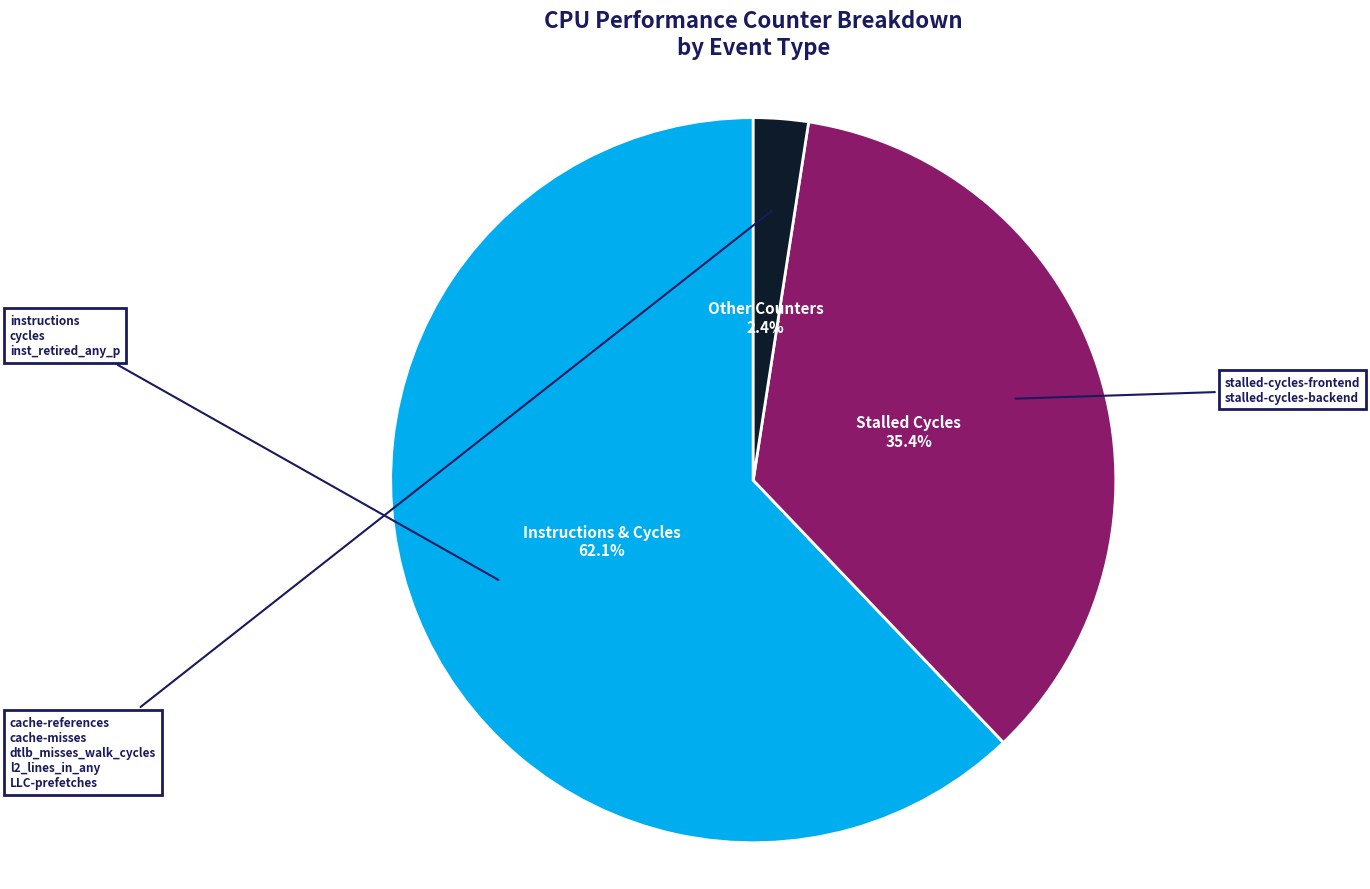

To the nearest percent, what is the difference between the largest and smallest slice percentages?

60%